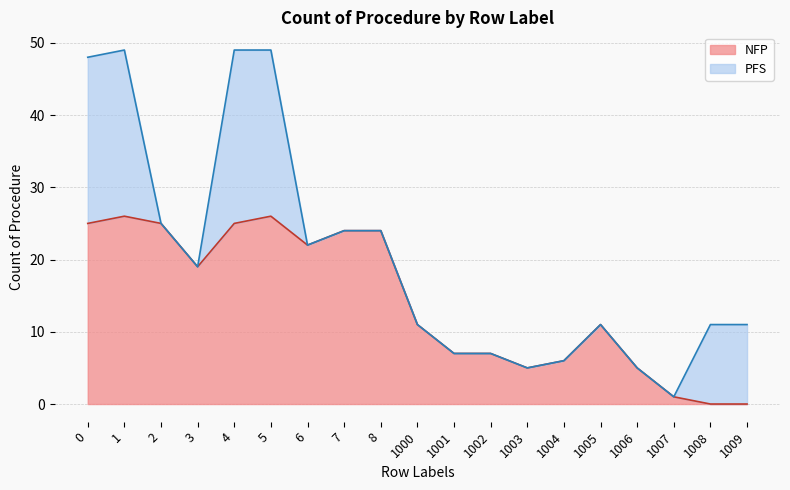

The chart shows a value of 19 at 3. True or false?

True